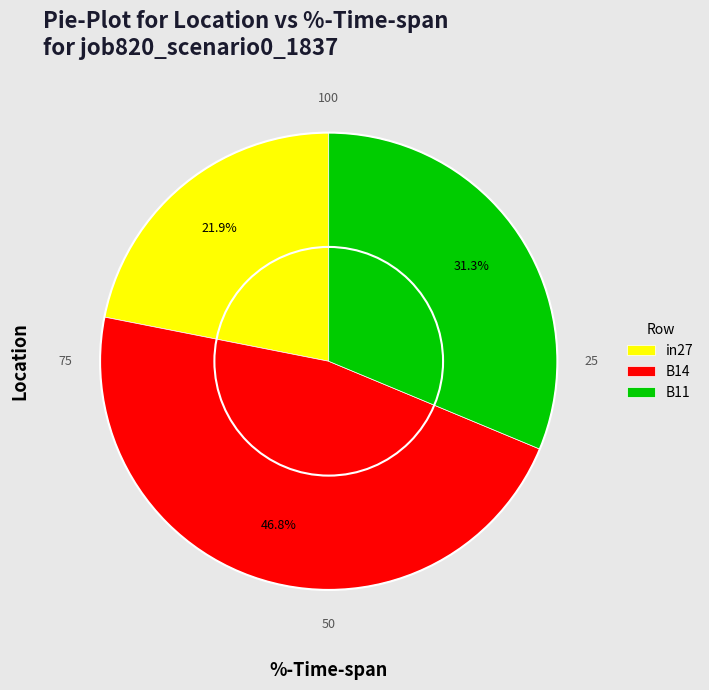

What percentage is the B14 slice, to the nearest percent?

47%